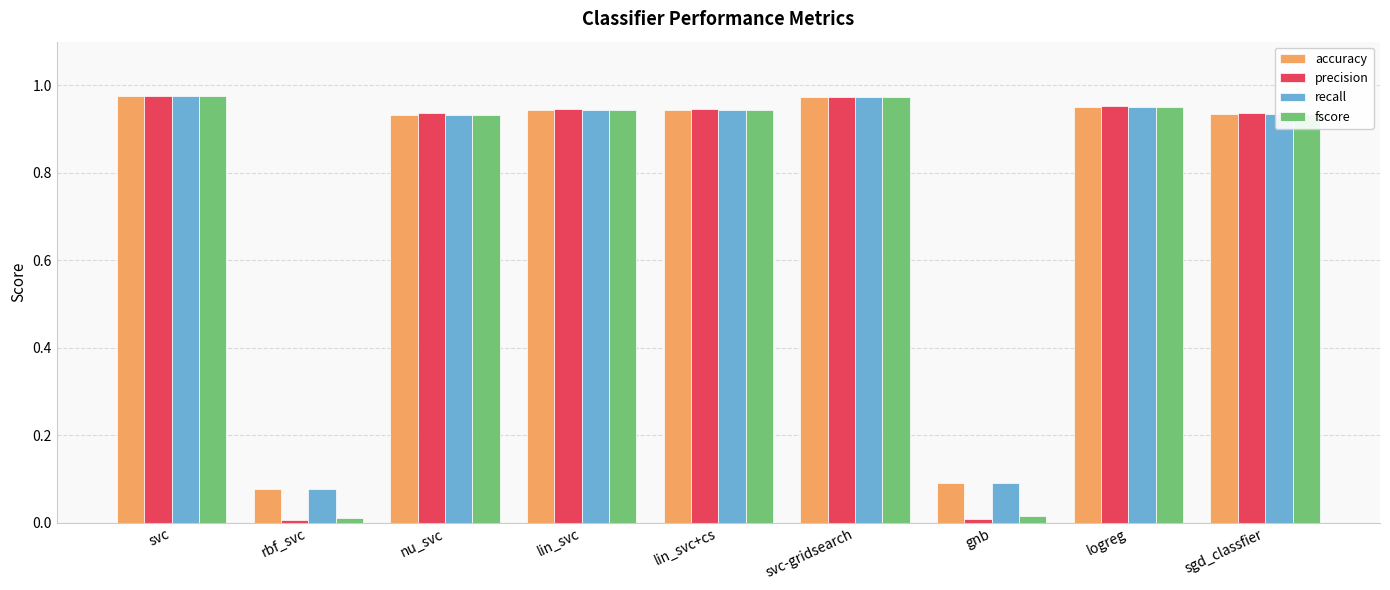

Which series has the largest range (max minus min)?

precision